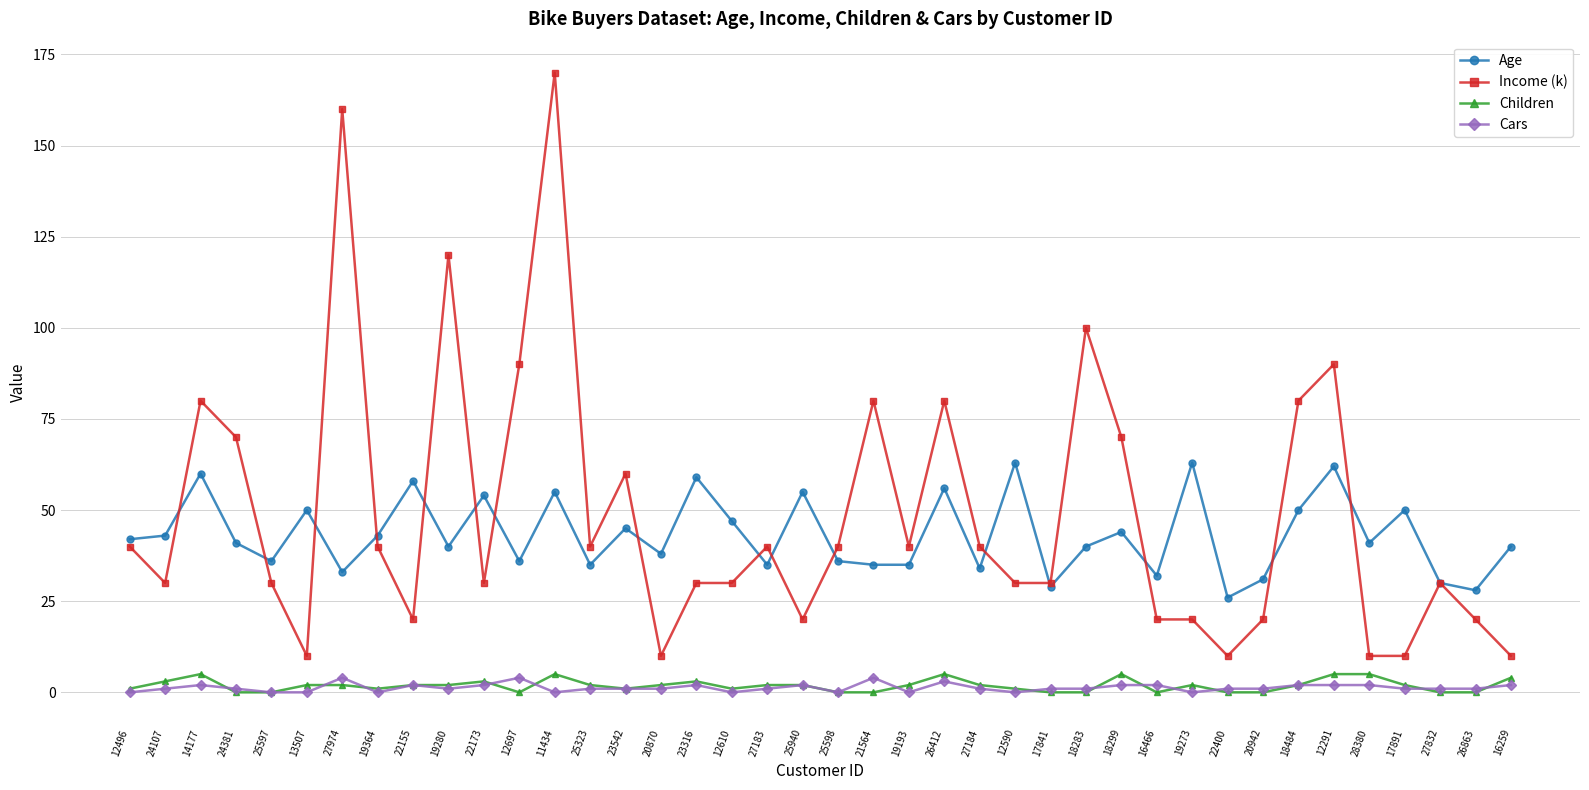

How many categories are shown in the chart?

40